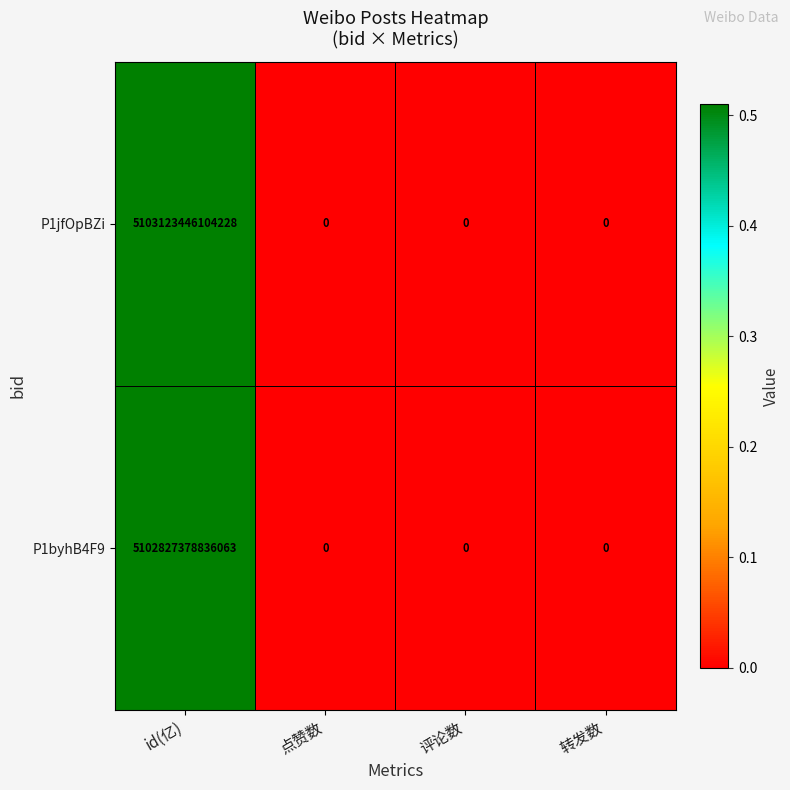

At which category does the chart reach its peak across all series?

id(亿)